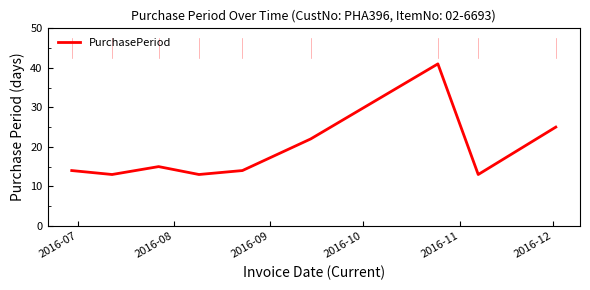

What is the minimum value shown in the chart?

13